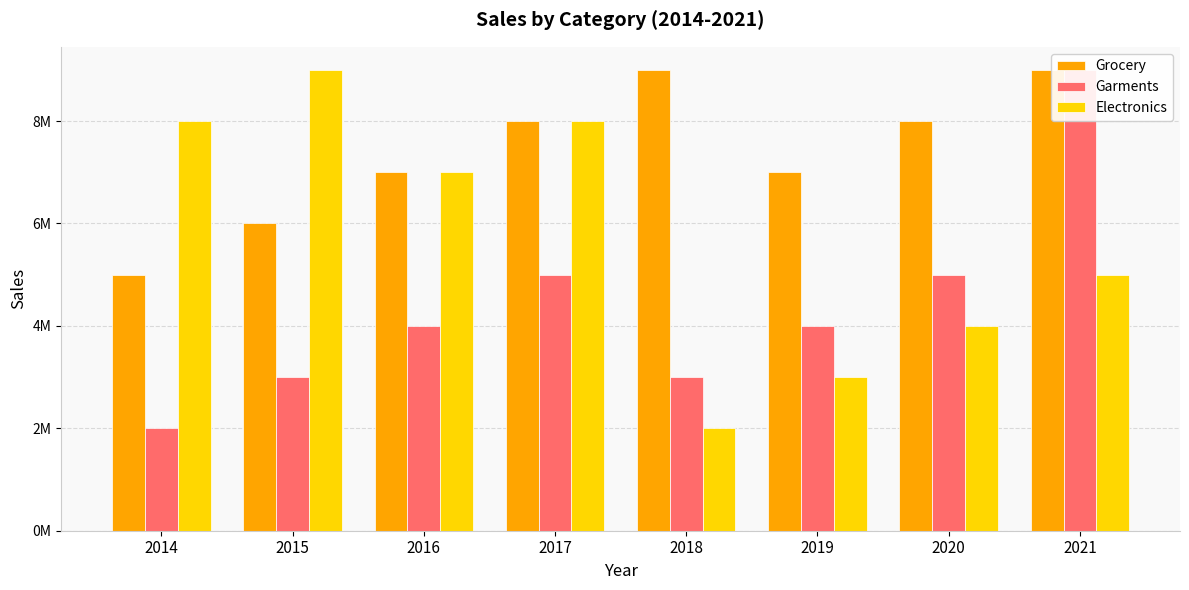

Reading left to right, extract all data points from this chart.

Grocery: 5000000	6000000	7000000	8000000	9000000	7000000	8000000	9000000
Garments: 2000000	3000000	4000000	5000000	3000000	4000000	5000000	9000000
Electronics: 8000000	9000000	7000000	8000000	2000000	3000000	4000000	5000000